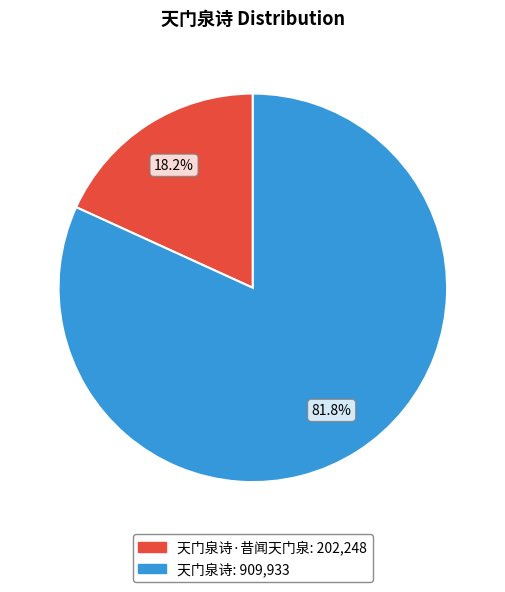

Is there any slice that represents more than half of the pie?

Yes